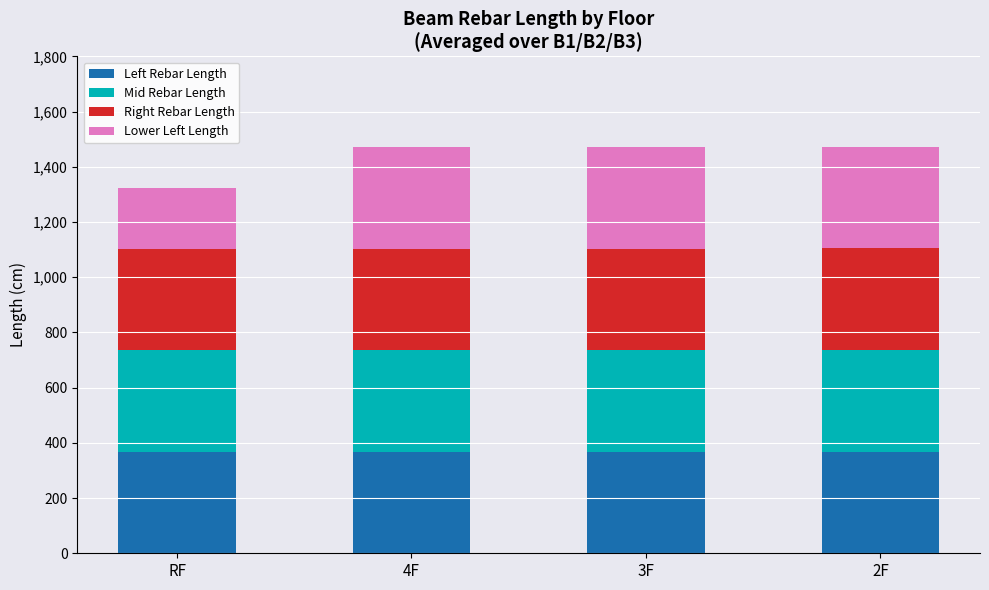

What is the maximum value for Left Rebar Length?

368.3